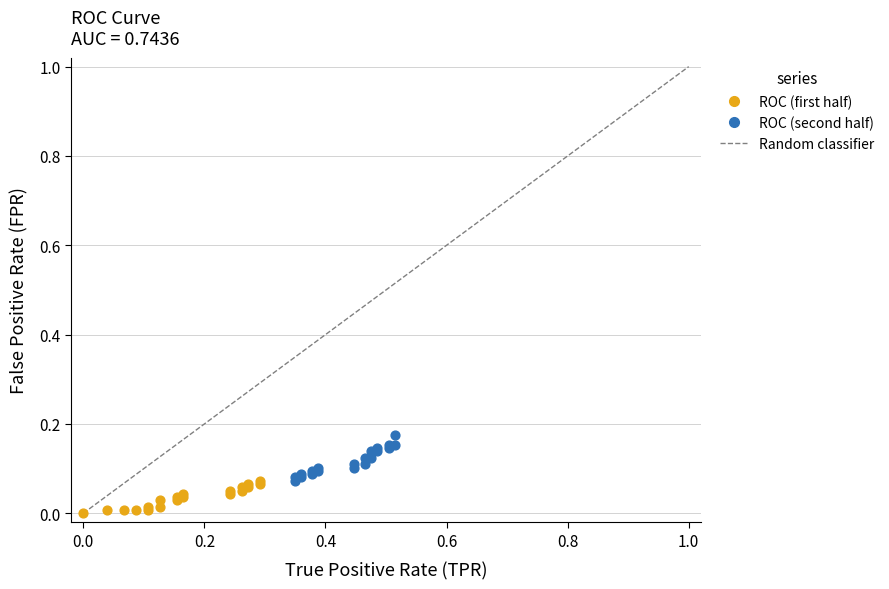

Which series reaches the maximum Y coordinate?

ROC (second half)